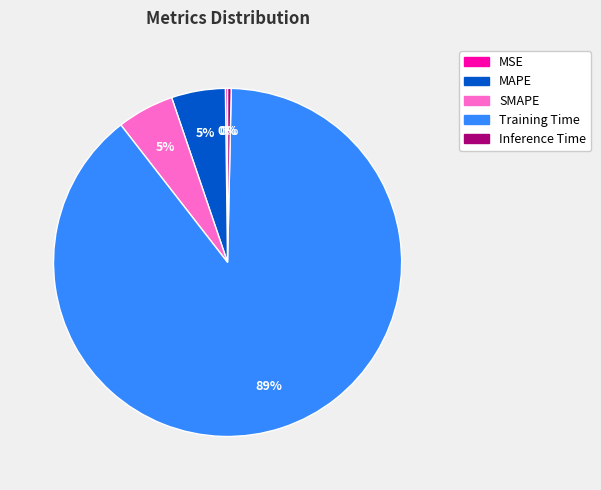

Which category has the biggest portion of the pie?

Training Time